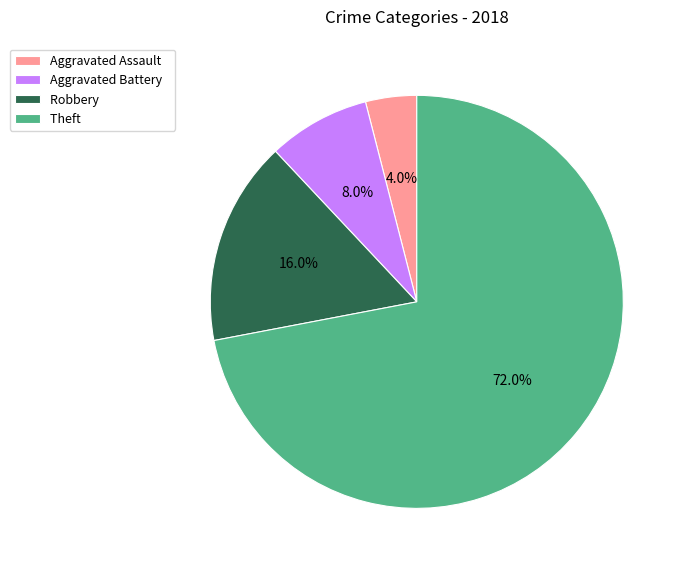

What is the ratio of the value at Robbery to the value at Aggravated Battery?

2.0